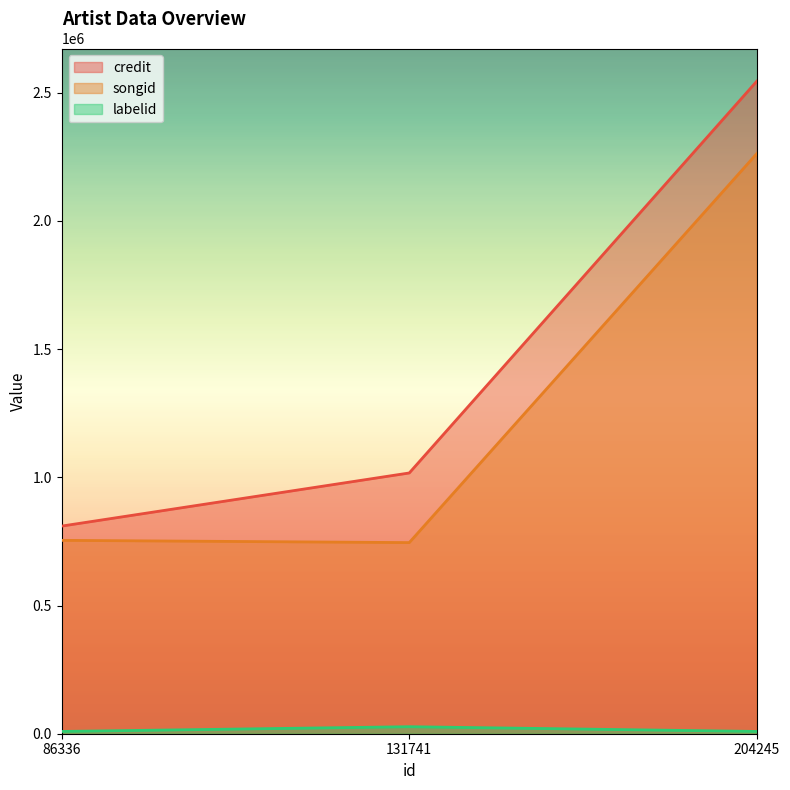

What are all the series names shown in the legend?

credit, songid, labelid